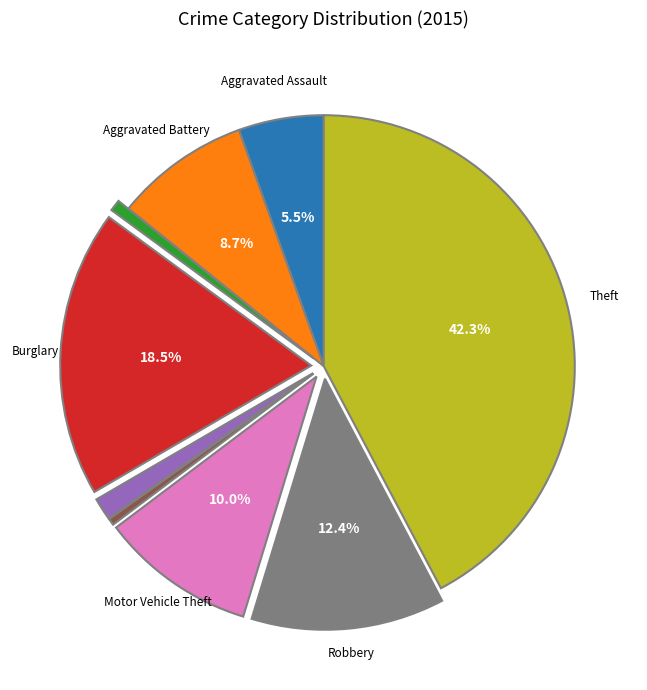

Is there any slice that represents more than half of the pie?

No